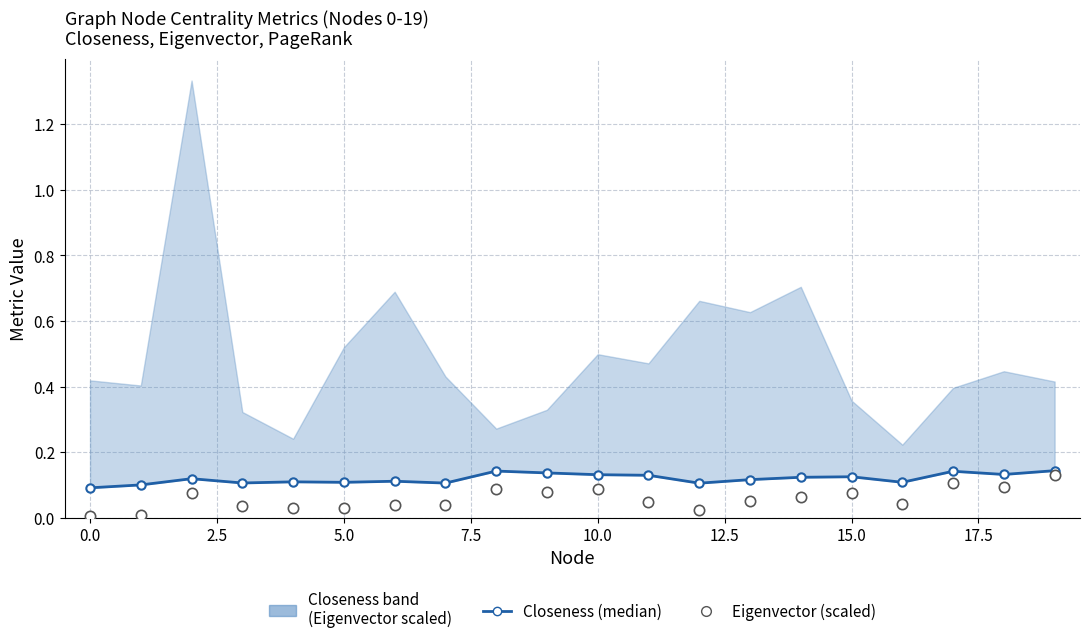

At which category is the sum across all series the highest?

19